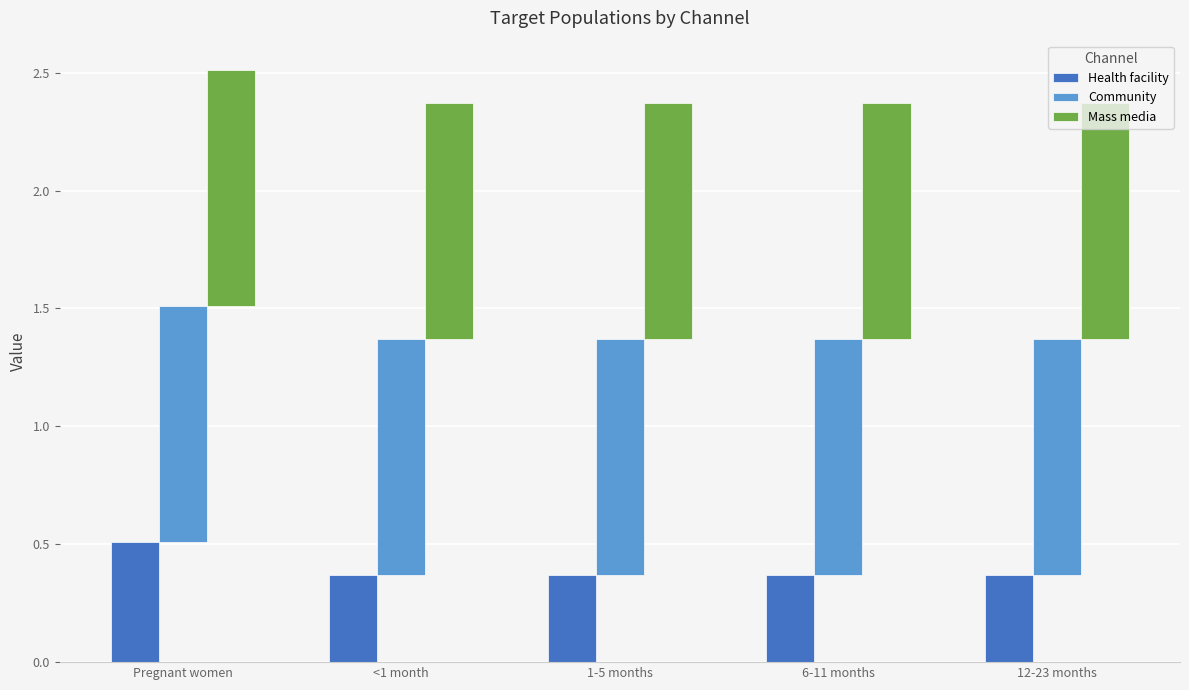

At which category does the chart reach its minimum across all series?

<1 month